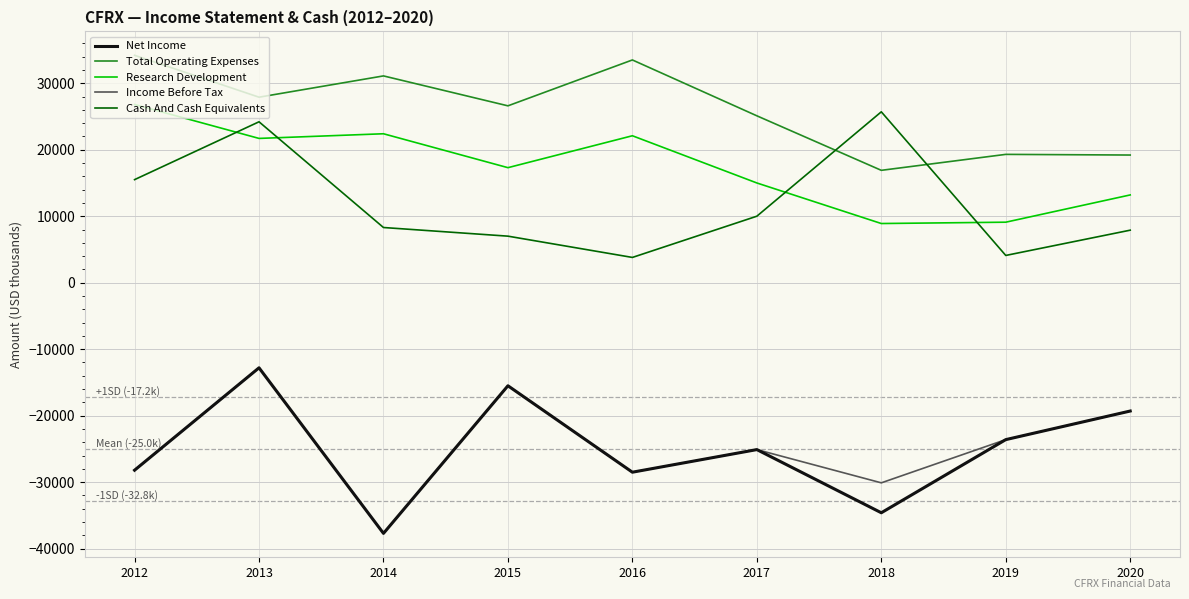

Count the number of categories in the chart.

9